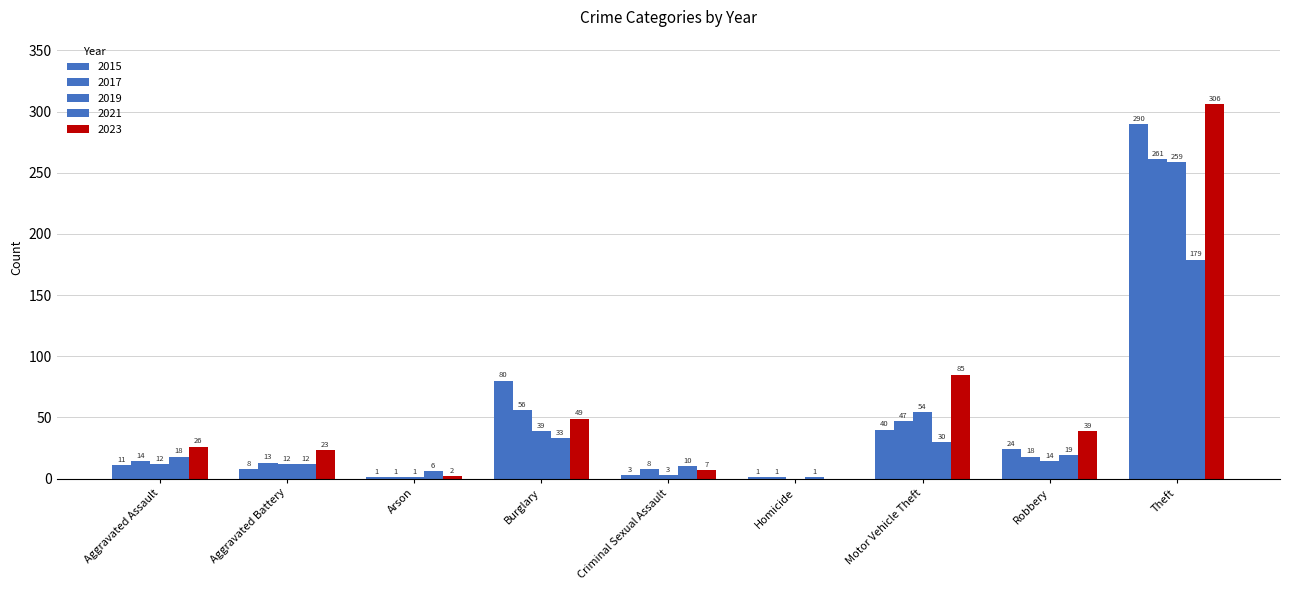

At which label does 2021 reach its minimum?

Homicide